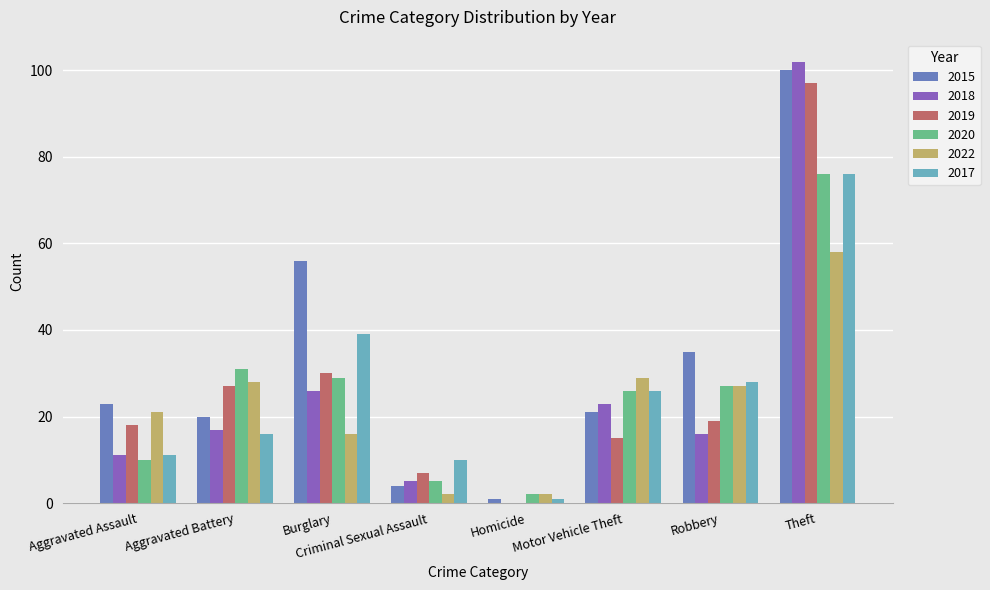

What is the approximate value of 2022 at Motor Vehicle Theft?

29